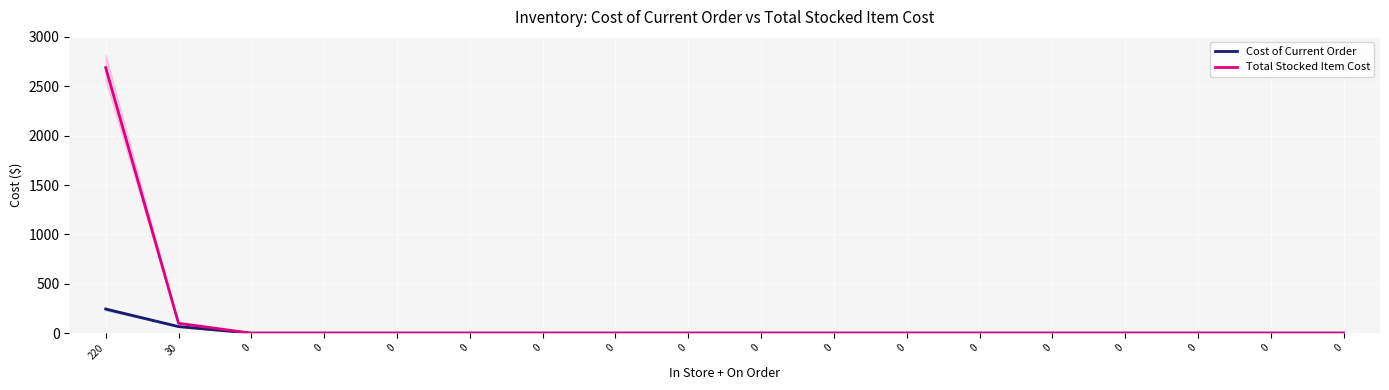

List the labels in order of Total Stocked Item Cost value, largest first.

220, 30, 0, 0, 0, 0, 0, 0, 0, 0, 0, 0, 0, 0, 0, 0, 0, 0